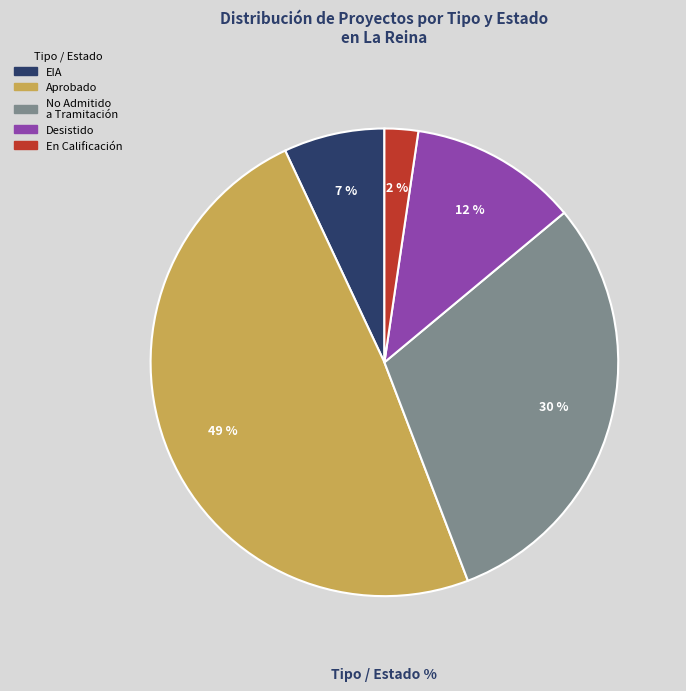

How many segments does this pie chart have?

5